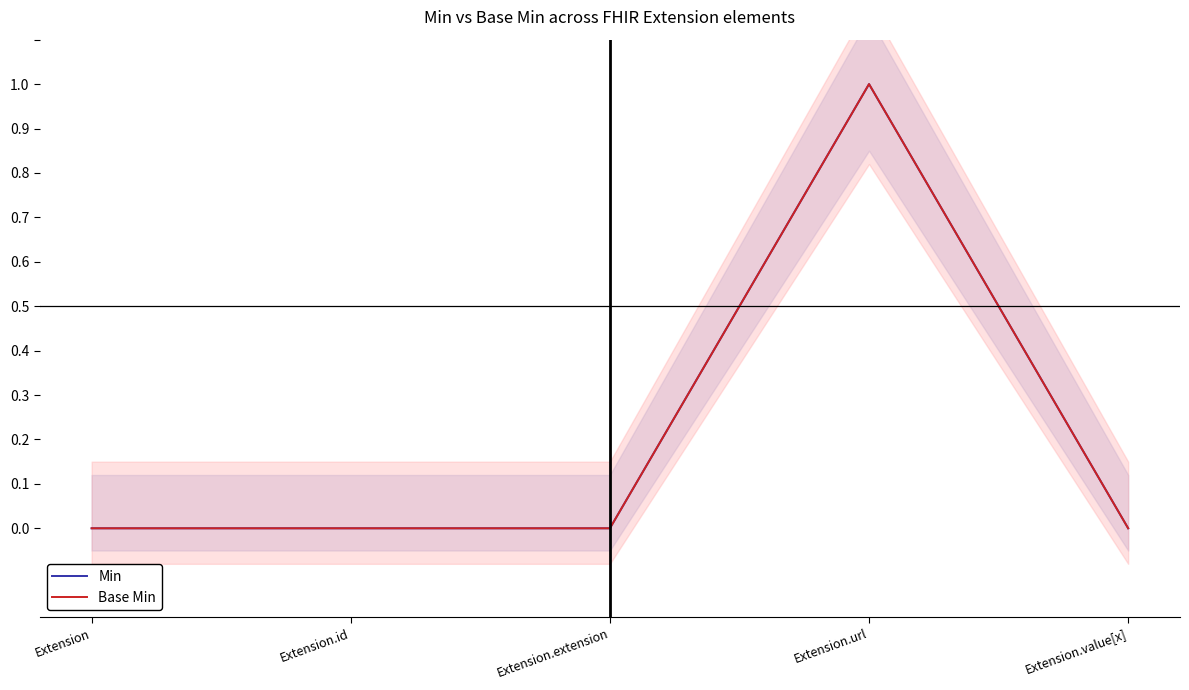

True or false: Base Min has a value of -1 at Extension.id.

False